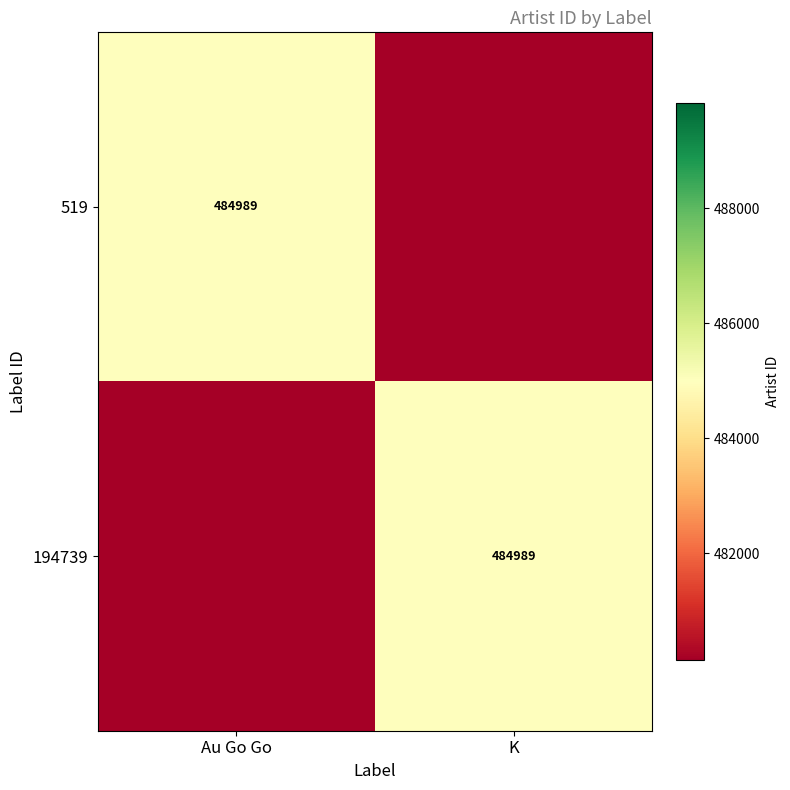

The 194739 series shows 484989 at K. True or false?

True